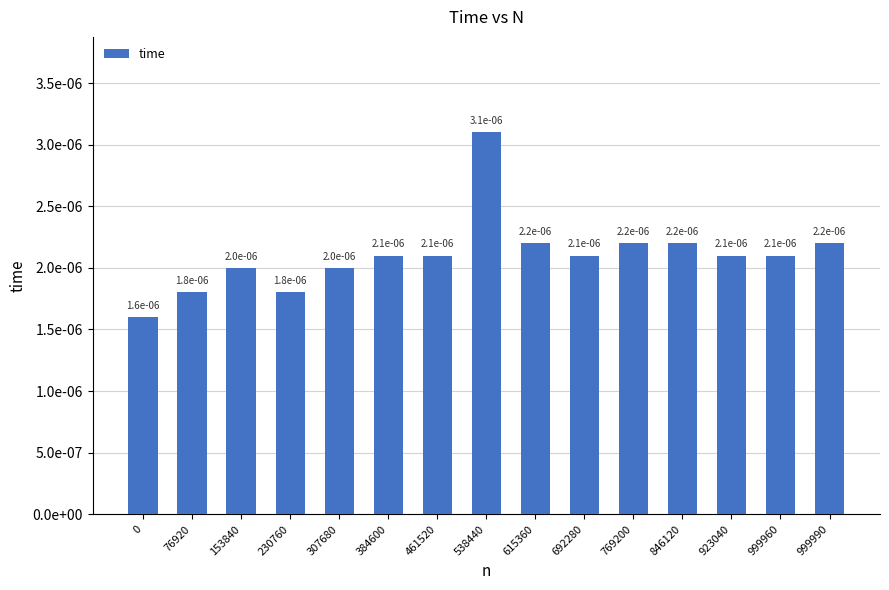

Are the bars horizontal?

No